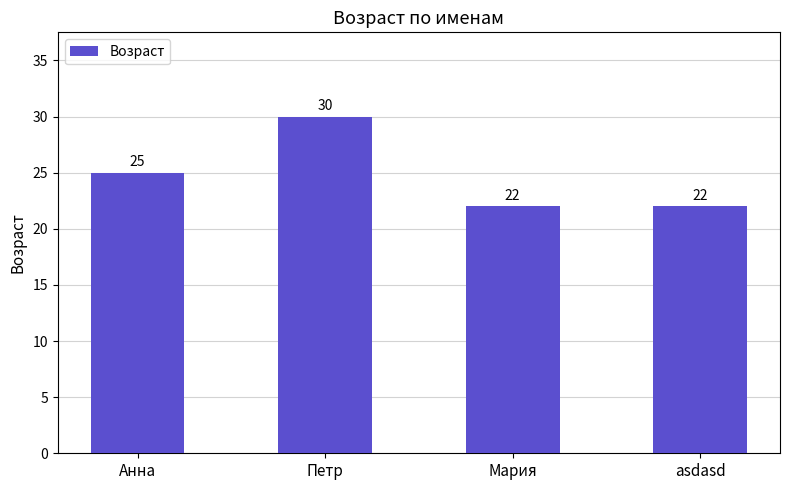

What is the difference between the maximum and second lowest values?

8